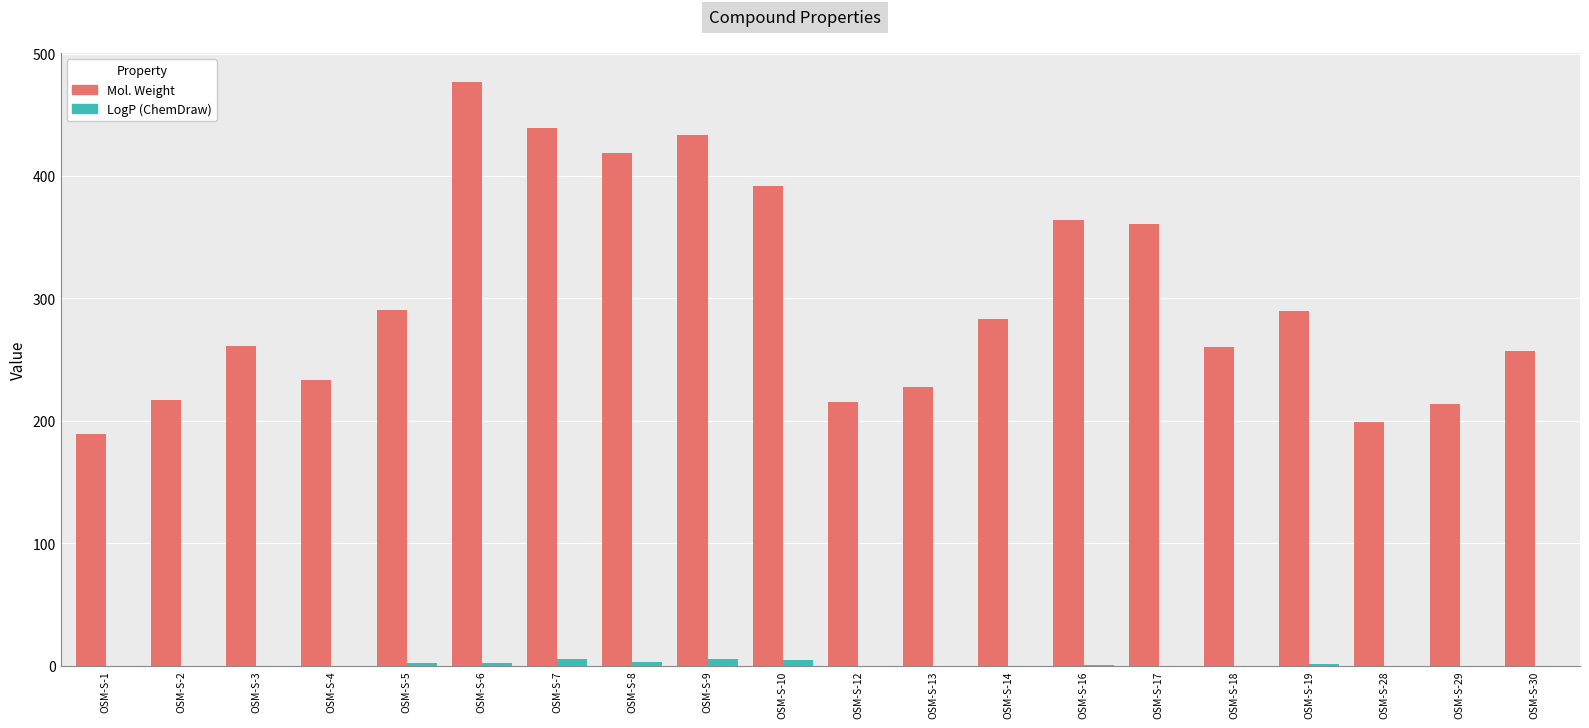

At which category is the sum across all series the highest?

OSM-S-6